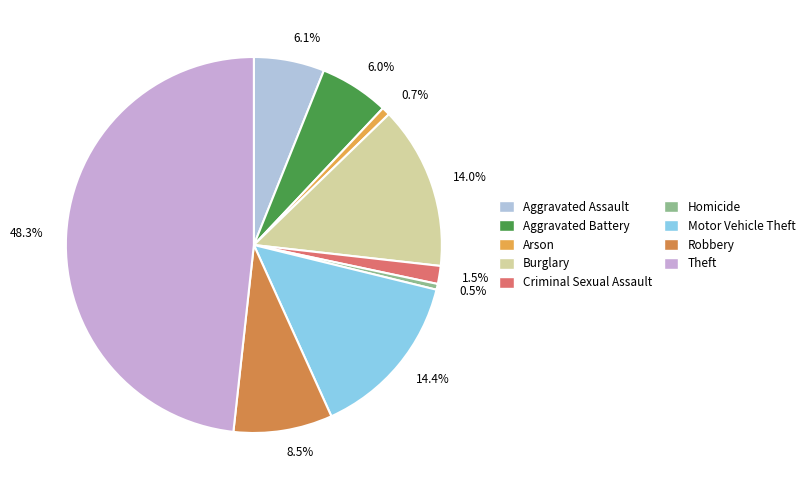

Rank the categories by value from highest to lowest.

Theft, Motor Vehicle Theft, Burglary, Robbery, Aggravated Assault, Aggravated Battery, Criminal Sexual Assault, Arson, Homicide